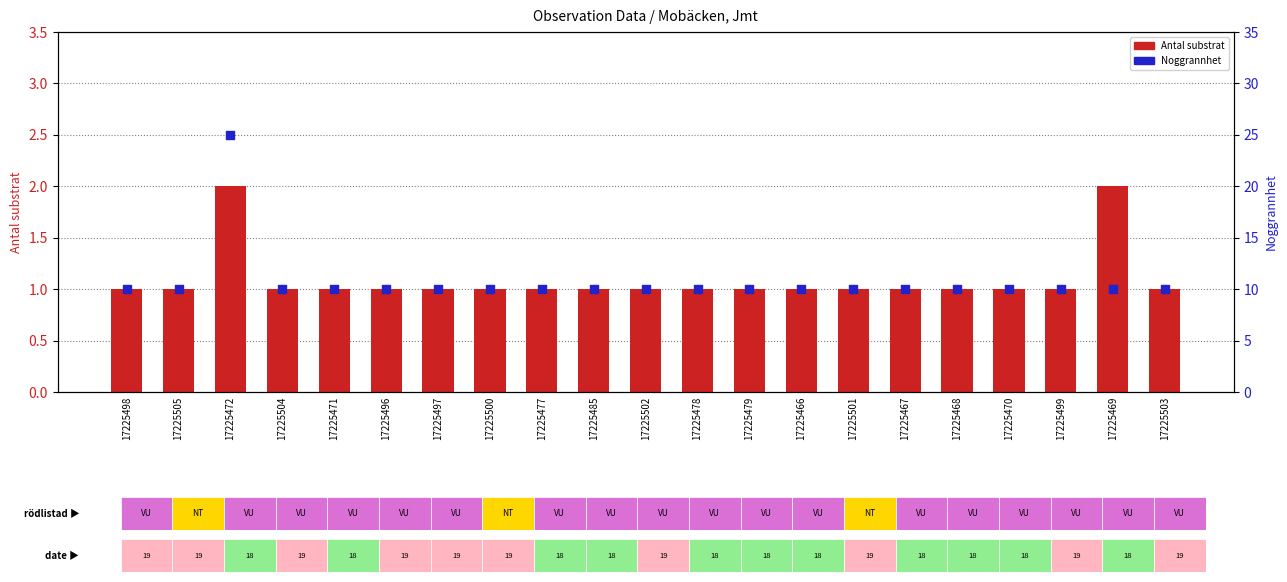

Which series has the largest total across all categories?

Noggrannhet